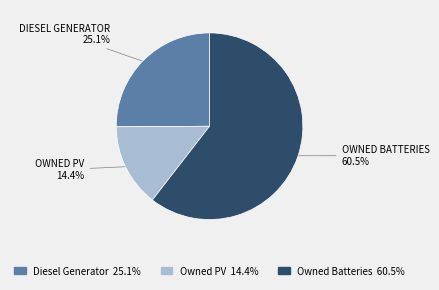

What percentage do Owned Batteries and Owned PV together represent?

74.9%